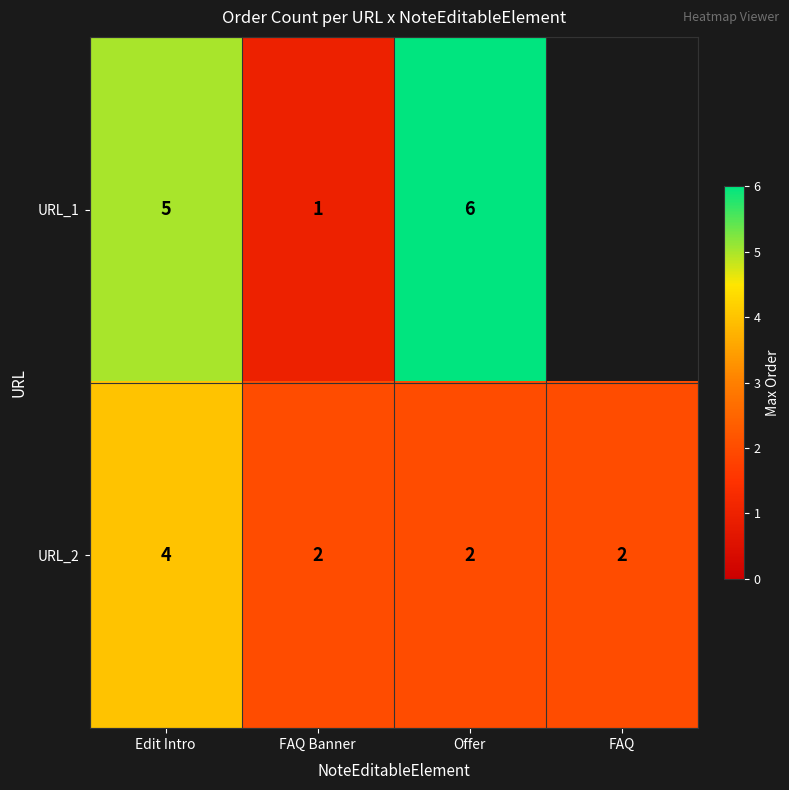

Count the URL_2 values in the range 2 to 4.

4